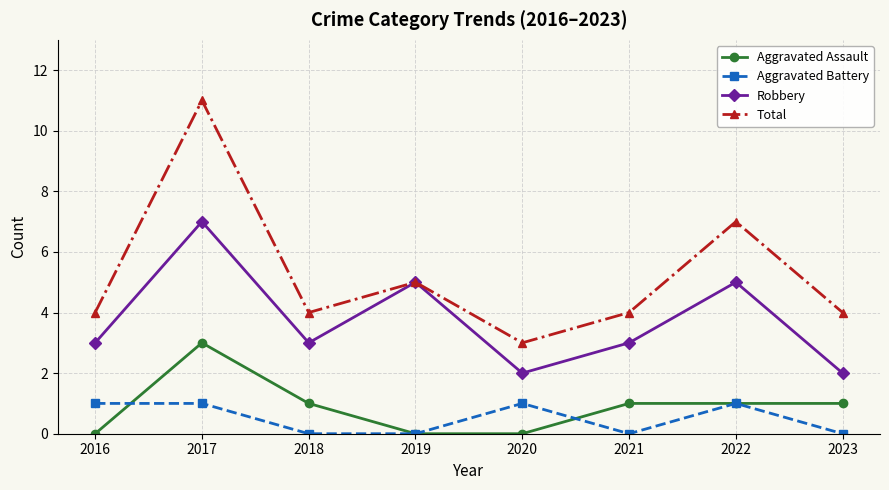

Between 2016 and 2022, which series saw the biggest shift?

Total